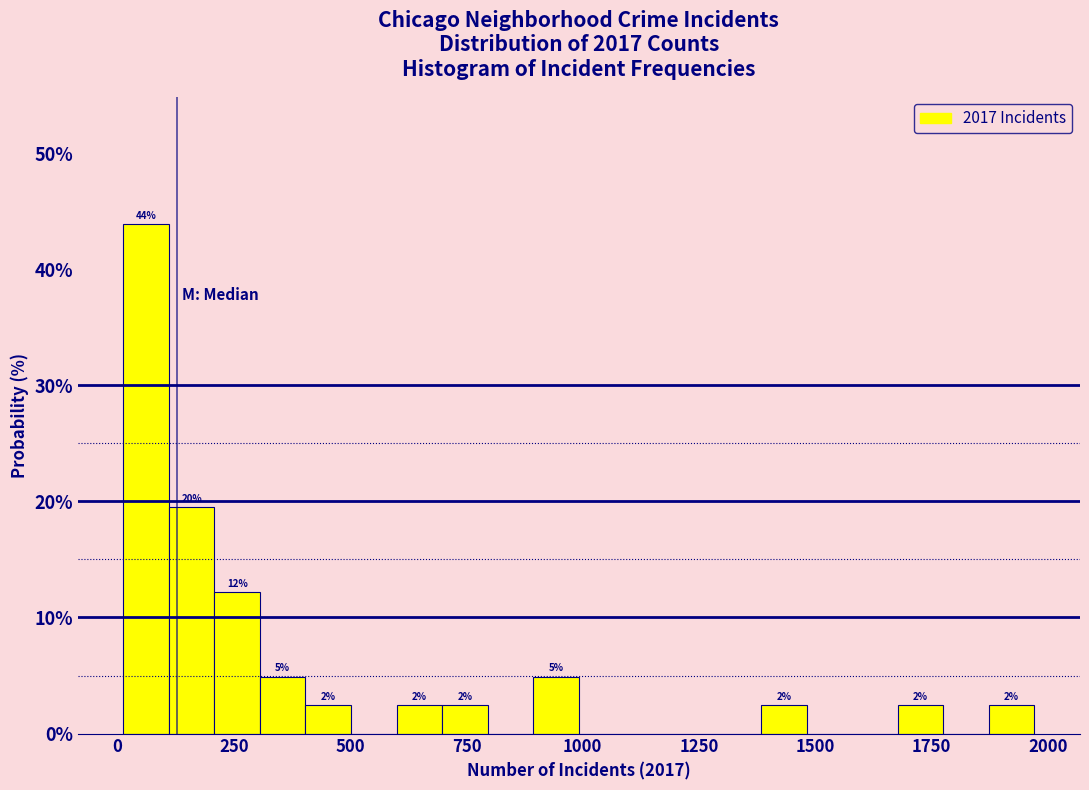

Around what value on the x-axis is the tallest bar? Give the approximate position of its centre, as read against the axis.

50